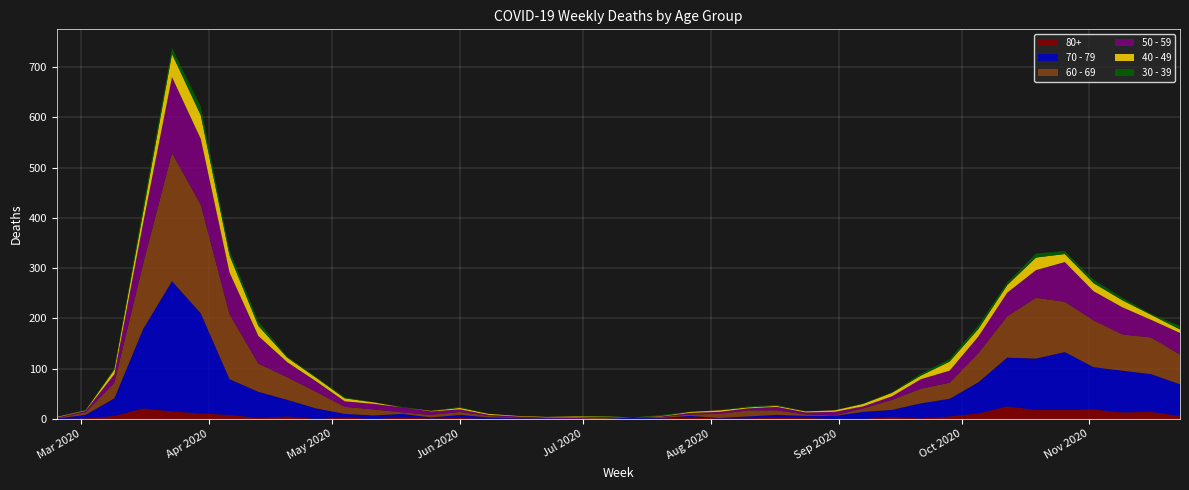

Reading right to left, extract all data points from this chart.

80+: 6	14	13	19	18	18	25	11	5	1	4	0	0	2	3	1	1	3	1	0	0	0	0	1	0	2	1	3	0	3	0	5	2	8	11	15	21	6	1	0
30 - 39: 7	2	5	7	6	8	5	7	5	4	1	1	0	0	2	2	0	0	2	0	1	0	0	0	0	2	0	1	0	2	2	2	9	10	17	12	12	3	1	0
40 - 49: 7	10	14	16	16	25	15	15	18	7	7	5	3	2	2	2	3	2	1	0	1	2	1	1	2	3	1	0	3	6	7	9	20	34	47	46	21	9	1	1
50 - 59: 43	35	54	58	79	55	47	33	24	19	7	4	7	4	7	4	4	3	1	0	1	3	2	2	2	5	7	10	11	11	21	30	55	83	131	151	81	17	3	1
60 - 69: 59	73	72	93	100	121	82	58	32	29	20	7	1	3	9	12	8	3	2	0	3	0	0	1	3	6	5	3	12	14	33	45	56	129	216	255	130	31	5	1
70 - 79: 63	75	83	84	115	102	97	62	35	30	14	14	6	4	5	4	1	3	1	3	0	0	1	1	3	6	2	7	7	7	21	33	52	71	199	259	158	35	7	1